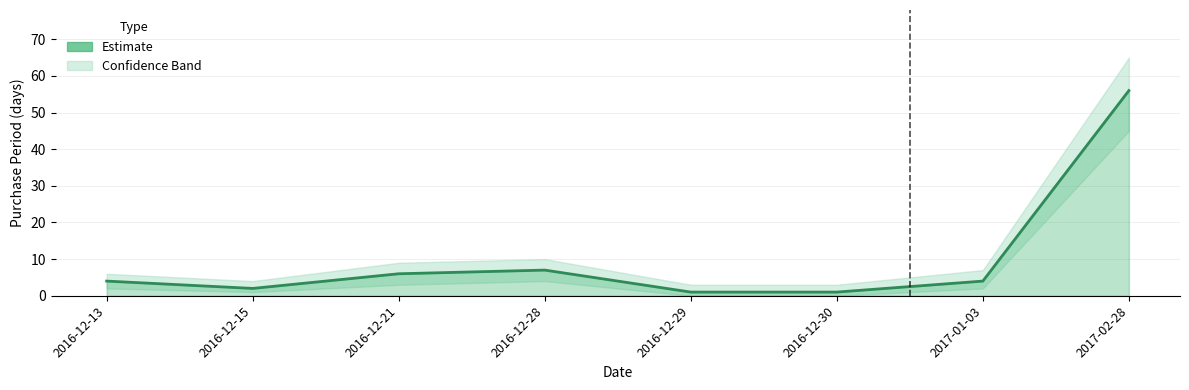

True or false: there are more than 0 points higher than both neighbors.

True